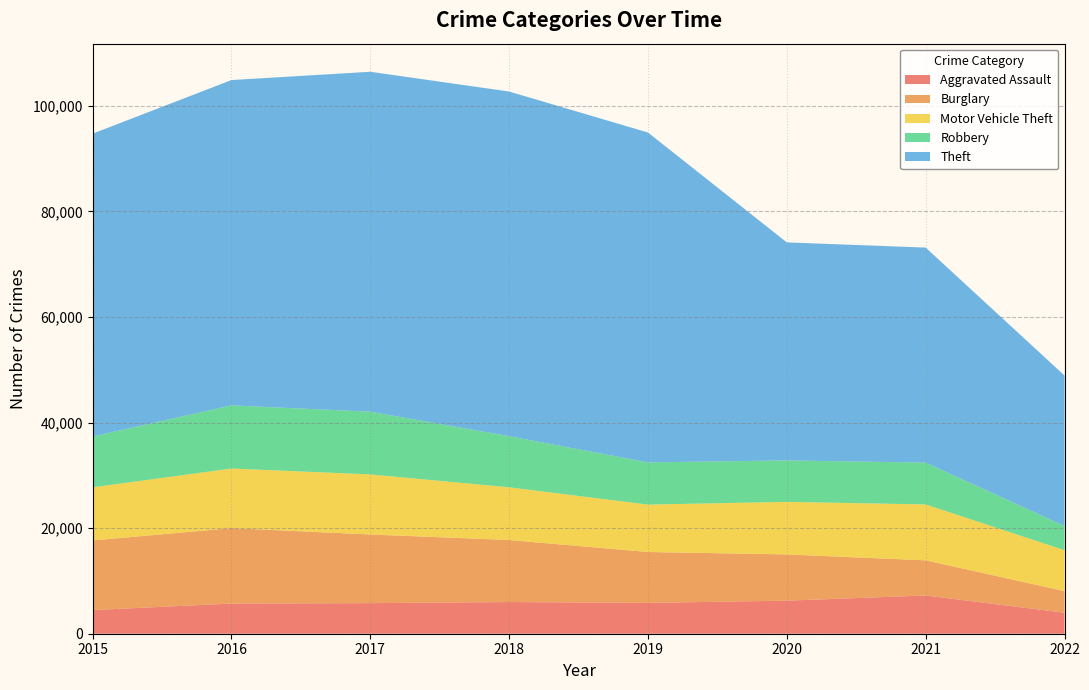

Reading right to left, list all the values displayed in this chart.

Aggravated Assault: 2022=3982	2021=7242	2020=6263	2019=5840	2018=6001	2017=5793	2016=5712	2015=4480
Burglary: 2022=4091	2021=6654	2020=8754	2019=9639	2018=11746	2017=13001	2016=14289	2015=13184
Motor Vehicle Theft: 2022=7744	2021=10592	2020=9953	2019=8978	2018=9983	2017=11380	2016=11286	2015=10068
Robbery: 2022=4590	2021=7919	2020=7855	2019=7994	2018=9679	2017=11880	2016=11960	2015=9638
Theft: 2022=28499	2021=40728	2020=41293	2019=62476	2018=65281	2017=64380	2016=61618	2015=57347